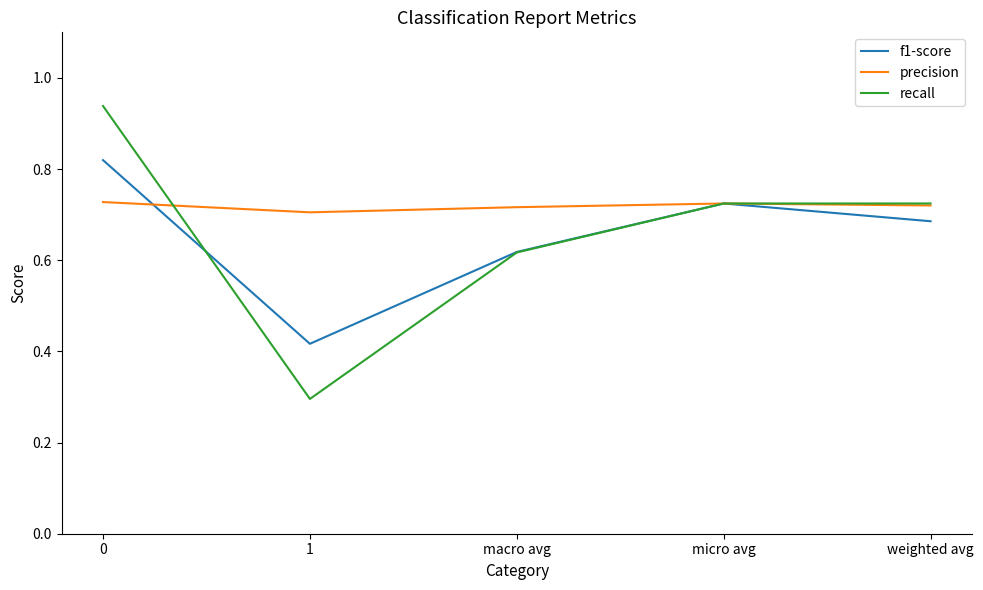

At which label is precision closest to 0?

1